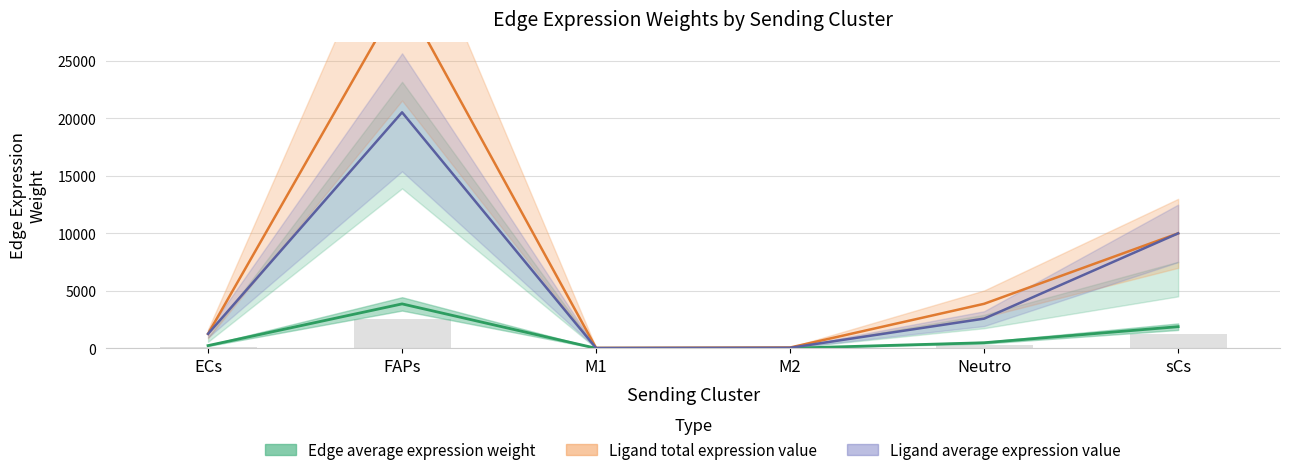

At which label does Edge total expression weight reach its minimum?

M1